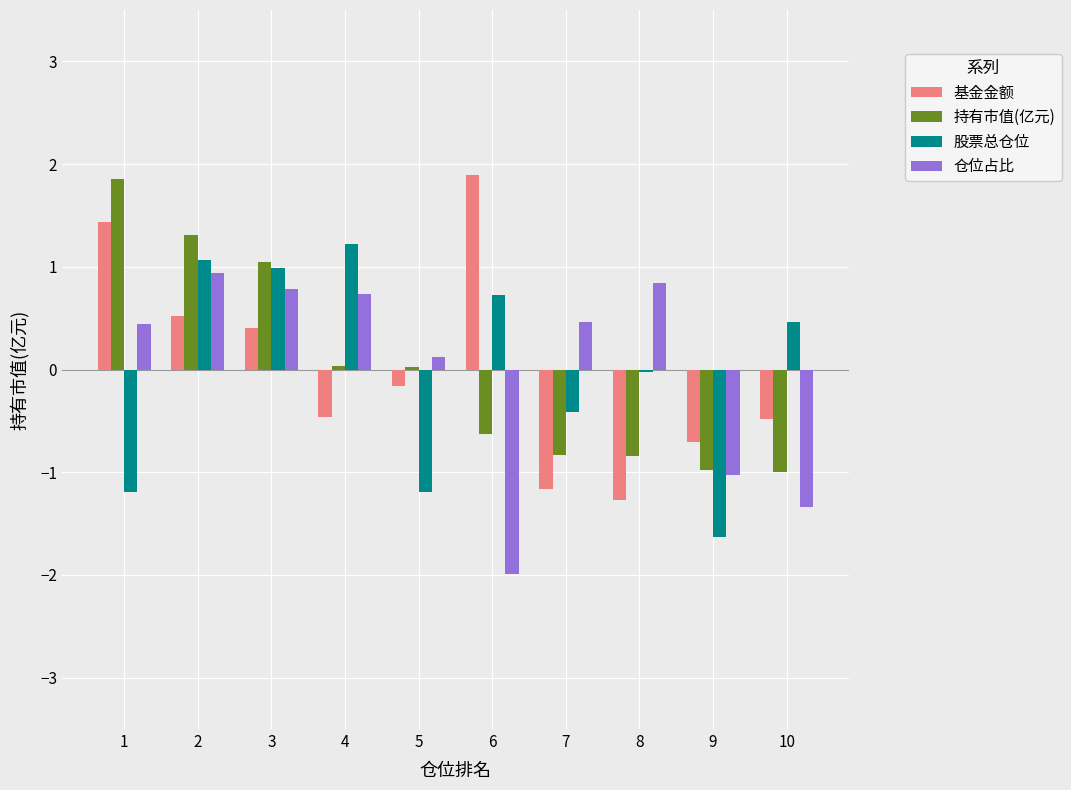

Is the value of 股票总仓位 at 1 greater than the value of 基金金额 at 3?

No